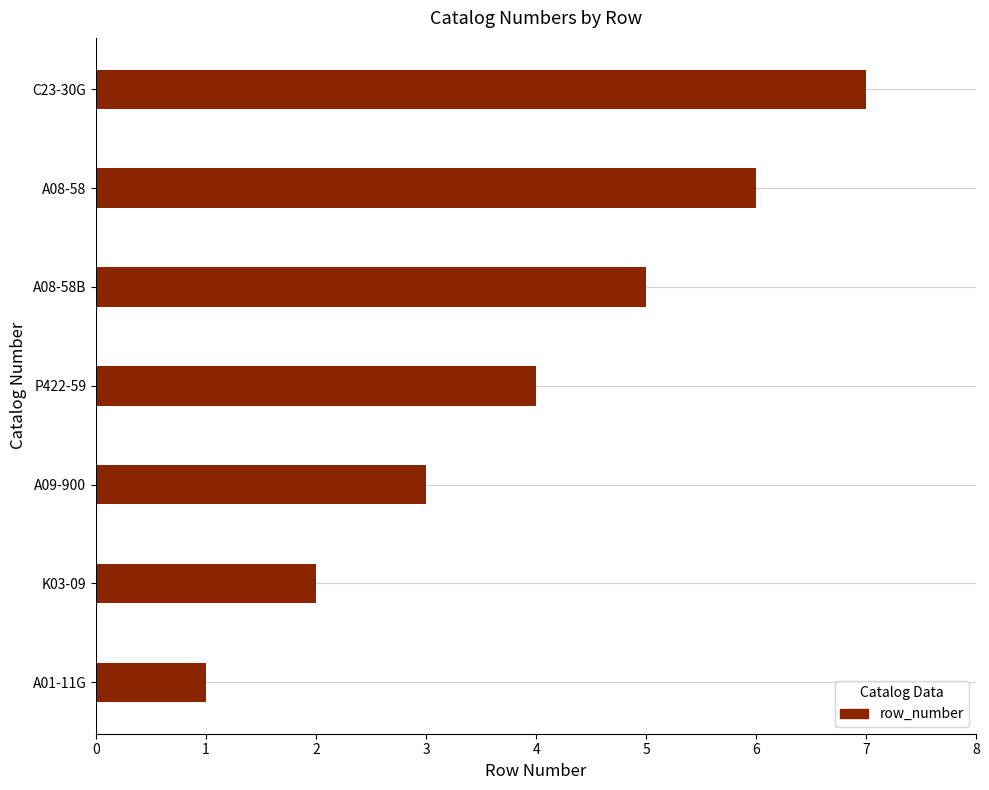

What is the sum of all values?

28